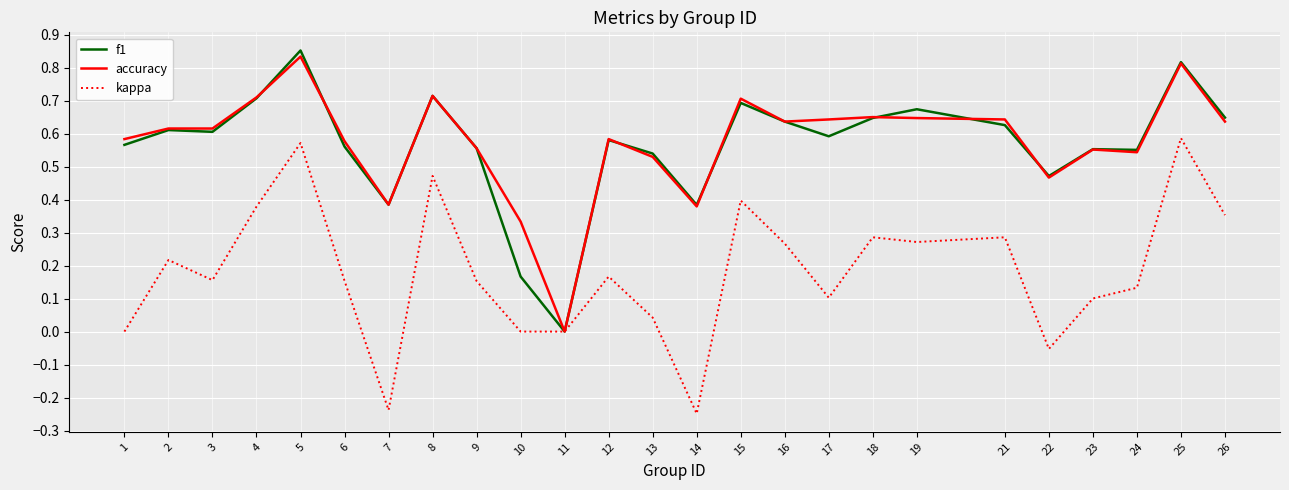

Which label corresponds to the largest value in the chart?

5